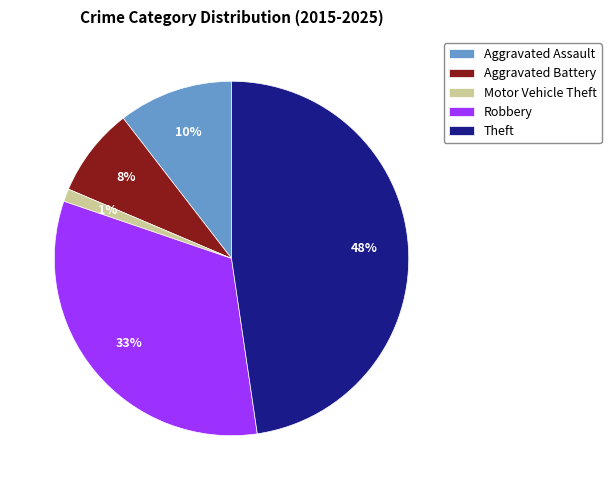

Is Theft the majority of the pie?

No